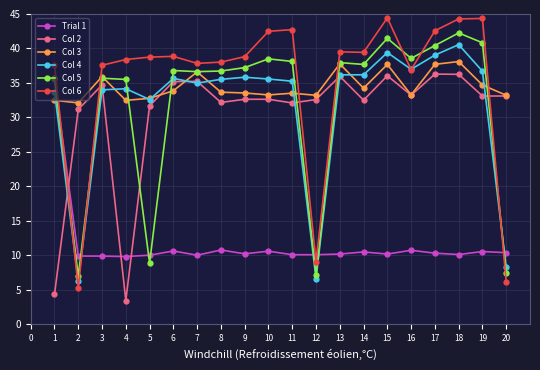

Rank the series by their maximum value, from highest to lowest.

Col 6, Col 5, Col 4, Col 3, Col 2, Trial 1